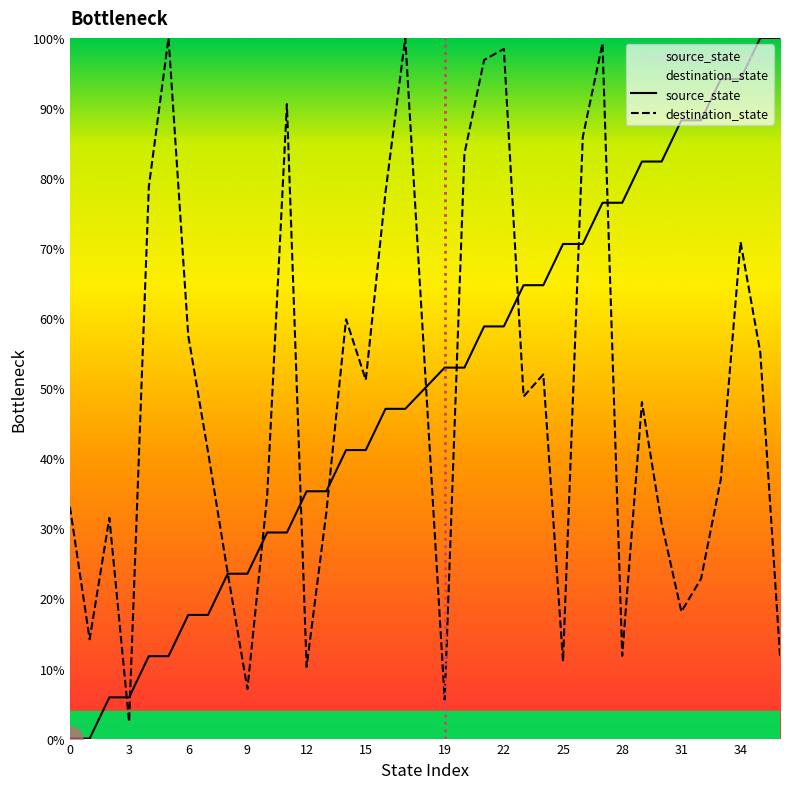

How many intersections are there between destination_state and source_state?

11